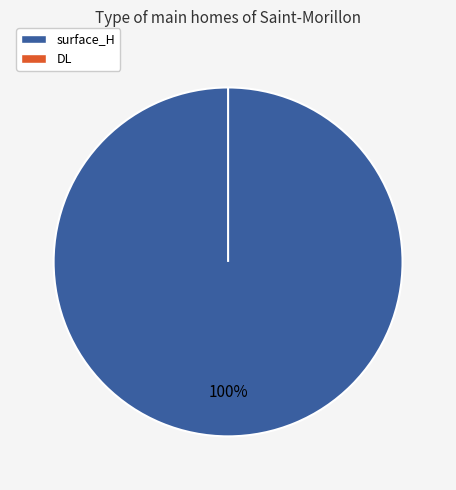

What is the largest slice in the pie chart?

surface_H